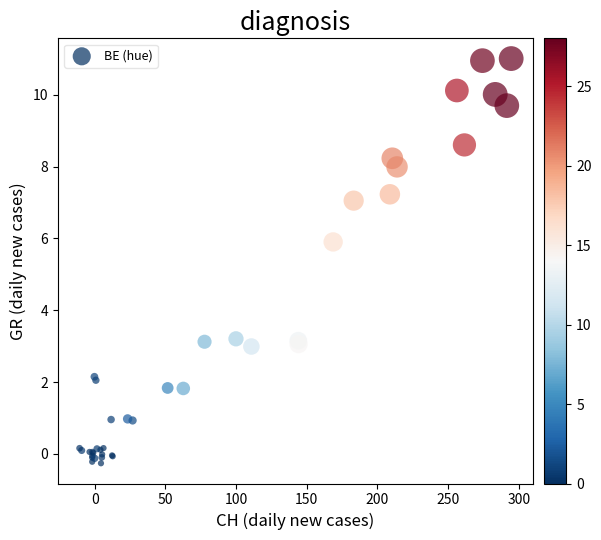

What Y value in the scatter plot is closest to 5?

5.9